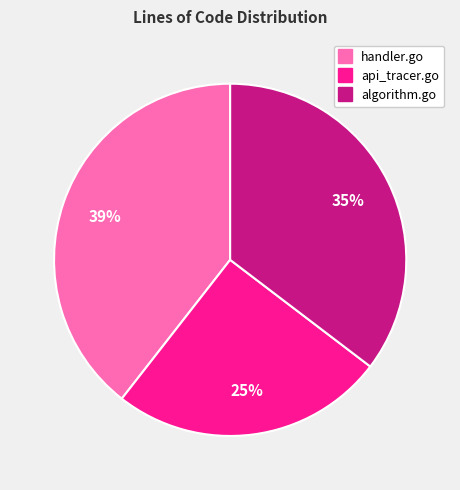

To the nearest percent, what is the difference between the api_tracer.go and handler.go slice percentages?

14%